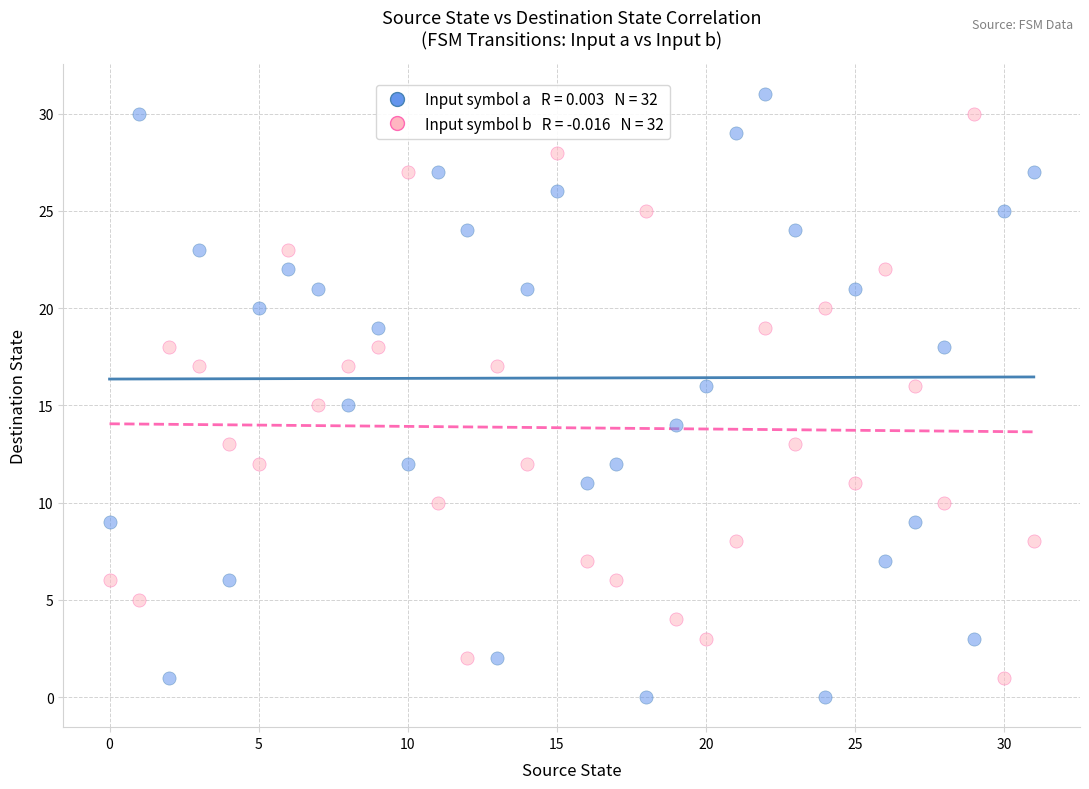

Across all data points, what is the range of Y values (max minus min)?

31